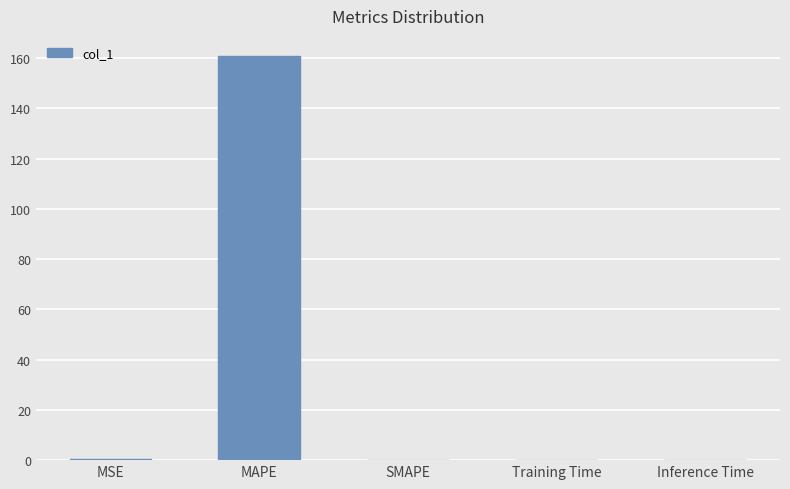

What is the sum of all values?

161.2